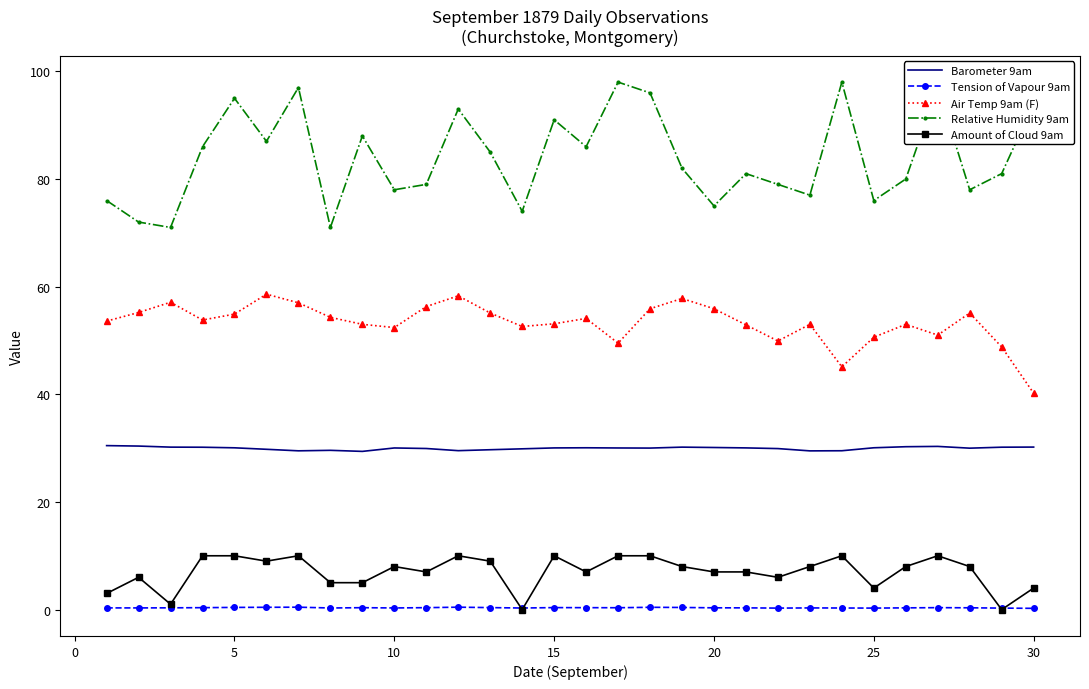

Which series has the largest total across all categories?

Relative Humidity 9am